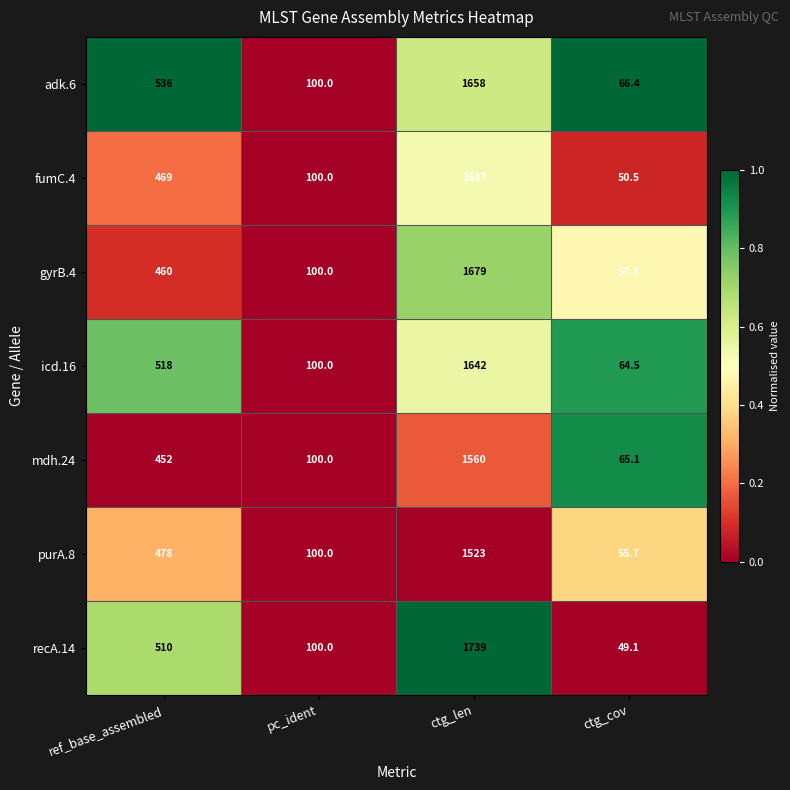

What is the spread (max minus min) of values at ctg_len?

216.0